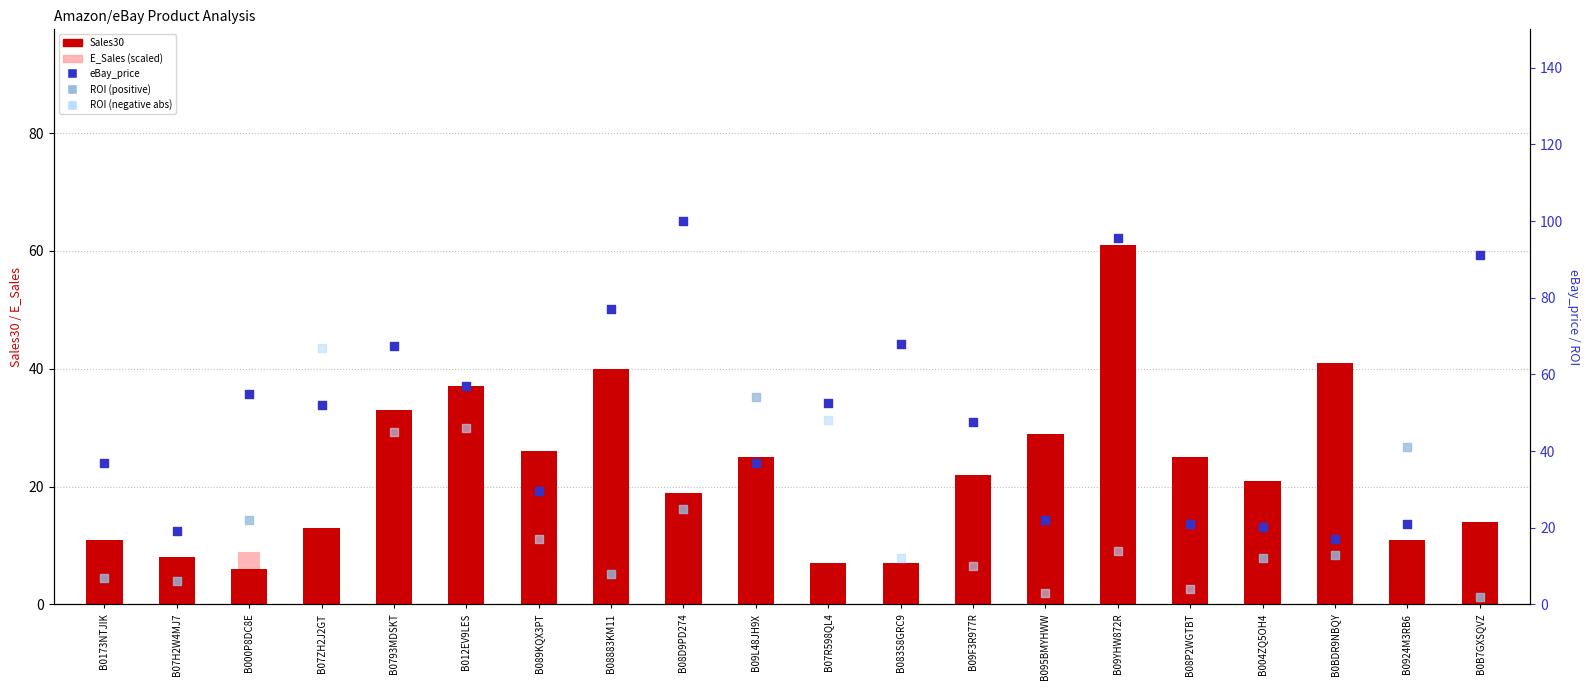

At how many categories does at least one series exceed 11?

20